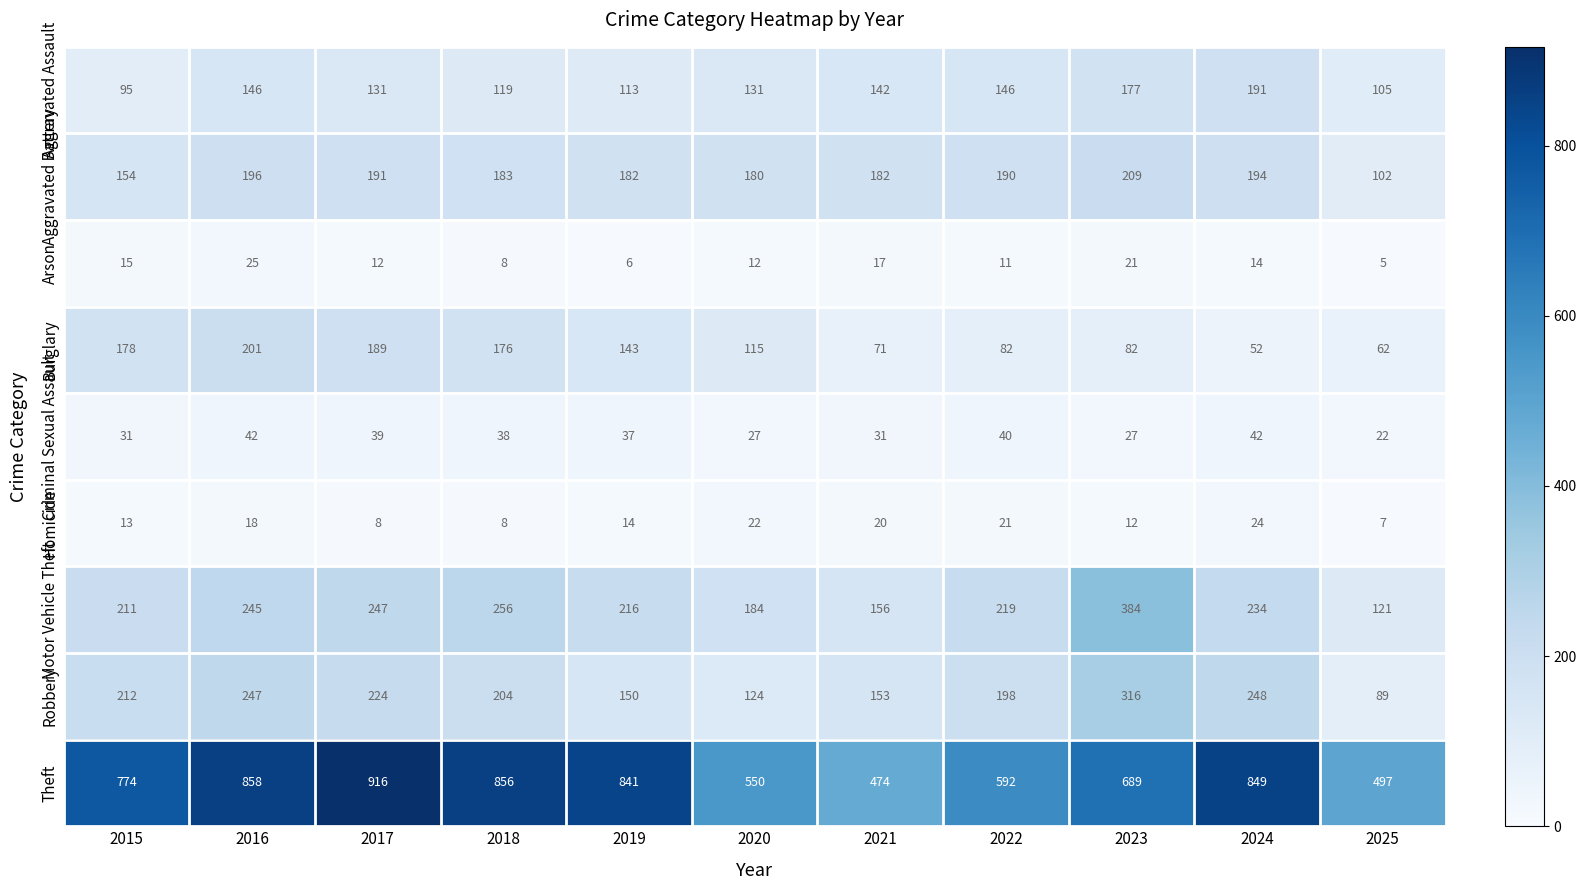

What is the total value across all series at 2020?

1345